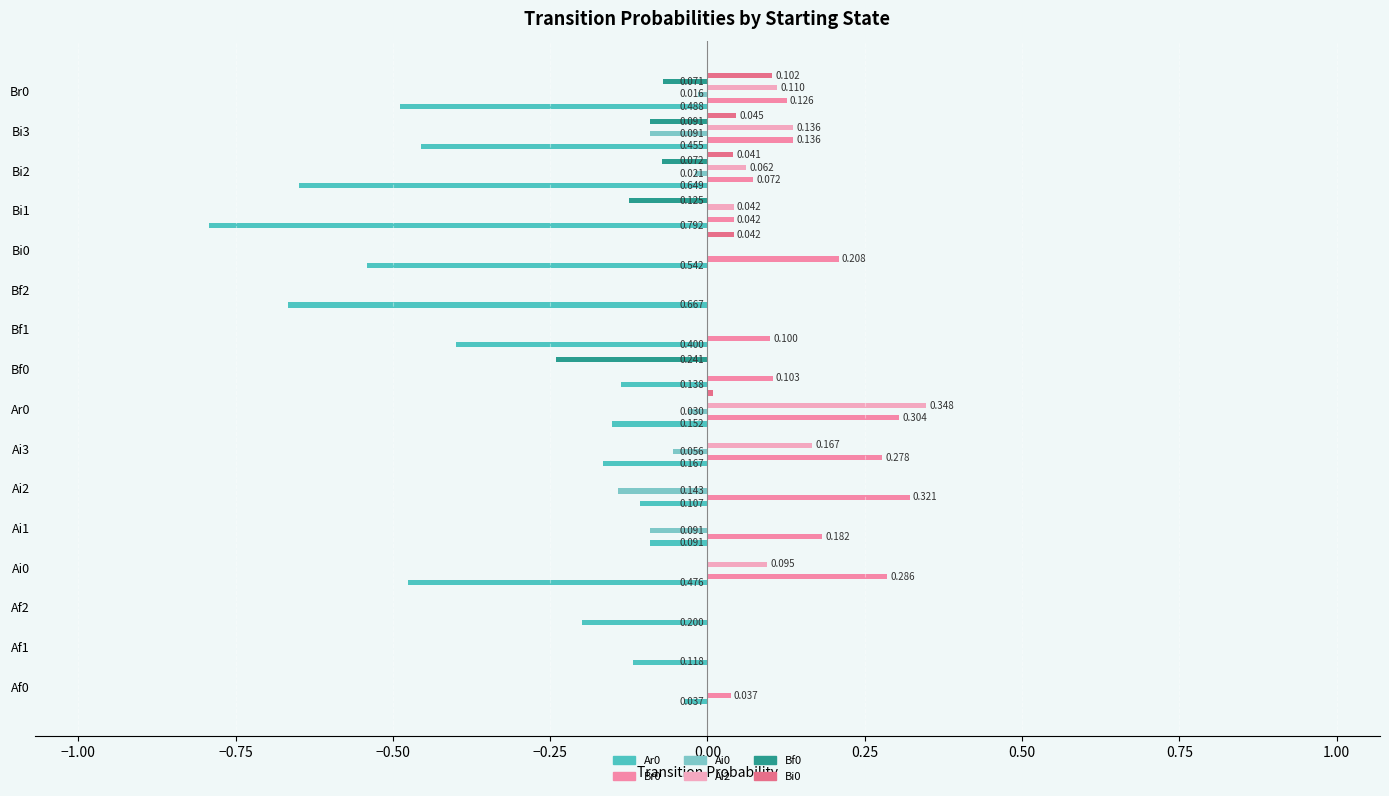

Is the value of Ai0 at Br0 greater than the value of Br0 at Bi3?

No